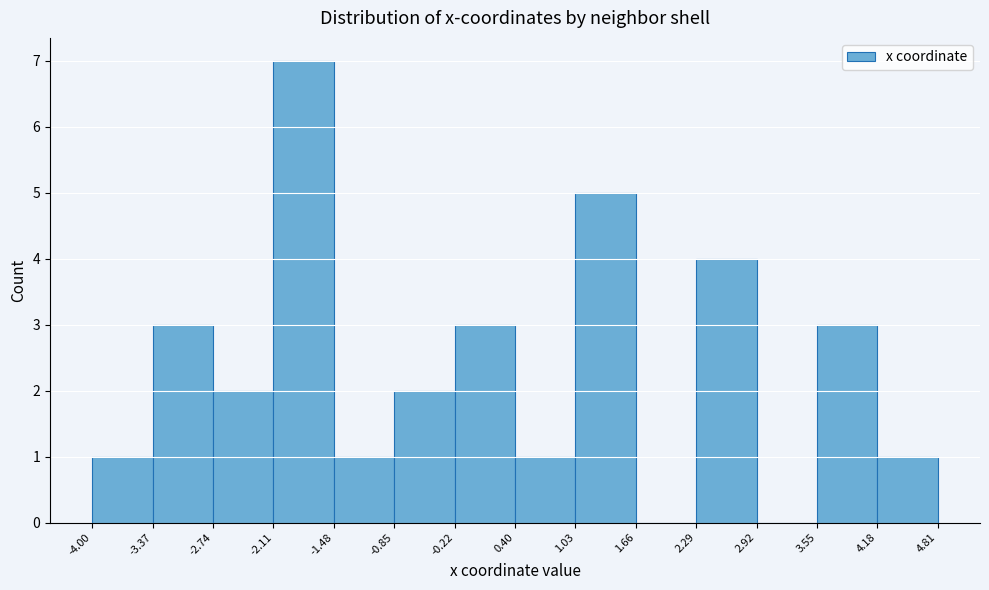

Which range on the x-axis has the tallest bar?

-2.11 to -1.48